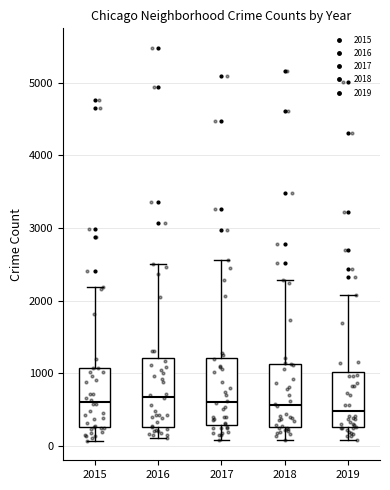

Reading left to right, transcribe this box plot: for each box, give where its median line is, the range the box spans, and where its two whiskers end, as read against the y-axis. The values are not printed on the chart, so give them approximately, as read against the axis.

2015: median 600, box 300 to 1100, whiskers 100 to 2200
2016: median 700, box 300 to 1200, whiskers 100 to 2500
2017: median 600, box 300 to 1200, whiskers 100 to 2600
2018: median 600, box 300 to 1100, whiskers 100 to 2300
2019: median 500, box 300 to 1000, whiskers 100 to 2100